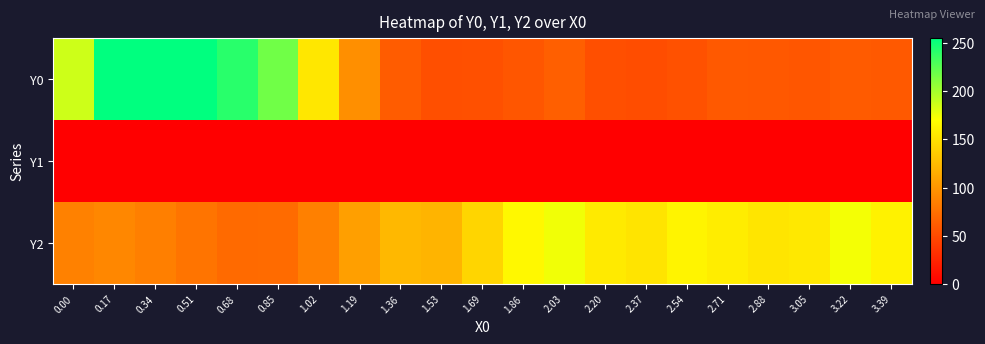

Reading left to right, what are all the values shown in this chart?

Y0: 0.00=186.6	0.17=255.0	0.34=255.0	0.51=255.0	0.68=241.2	0.85=217.2	1.02=154.2	1.19=96.1	1.36=61.4	1.53=53.2	1.69=54.0	1.86=57.6	2.03=63.6	2.20=52.9	2.37=51.4	2.54=54.5	2.71=59.4	2.88=58.9	3.05=57.5	3.22=61.0	3.39=59.4
Y1: 0.00=0.0	0.17=0.0	0.34=0.0	0.51=0.0	0.68=0.0	0.85=0.0	1.02=0.0	1.19=0.0	1.36=0.0	1.53=0.0	1.69=0.0	1.86=0.0	2.03=0.0	2.20=0.0	2.37=0.0	2.54=0.0	2.71=0.0	2.88=0.0	3.05=0.0	3.22=0.0	3.39=0.0
Y2: 0.00=86.3	0.17=90.5	0.34=85.1	0.51=77.7	0.68=70.9	0.85=72.1	1.02=85.9	1.19=106.2	1.36=122.6	1.53=120.1	1.69=142.0	1.86=165.5	2.03=174.4	2.20=156.2	2.37=152.2	2.54=162.4	2.71=158.1	2.88=152.7	3.05=155.1	3.22=173.7	3.39=161.8